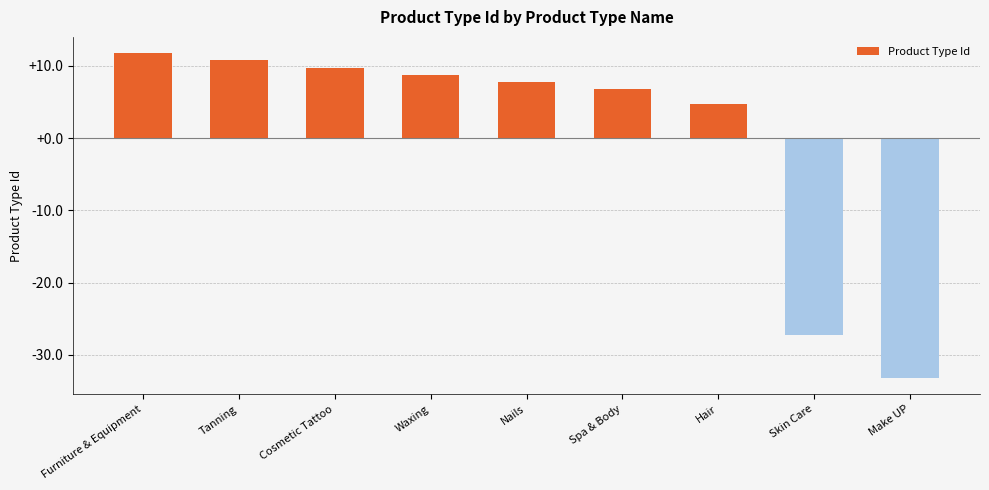

The value at Waxing is 8.8. True or false?

True